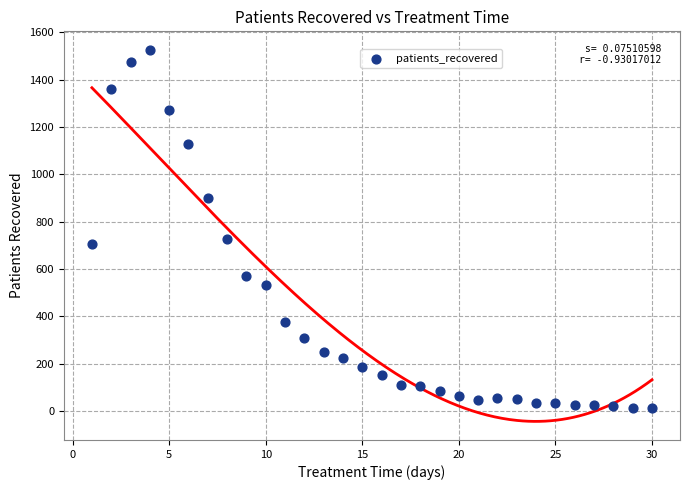

What is the range of X values (max minus min)?

29